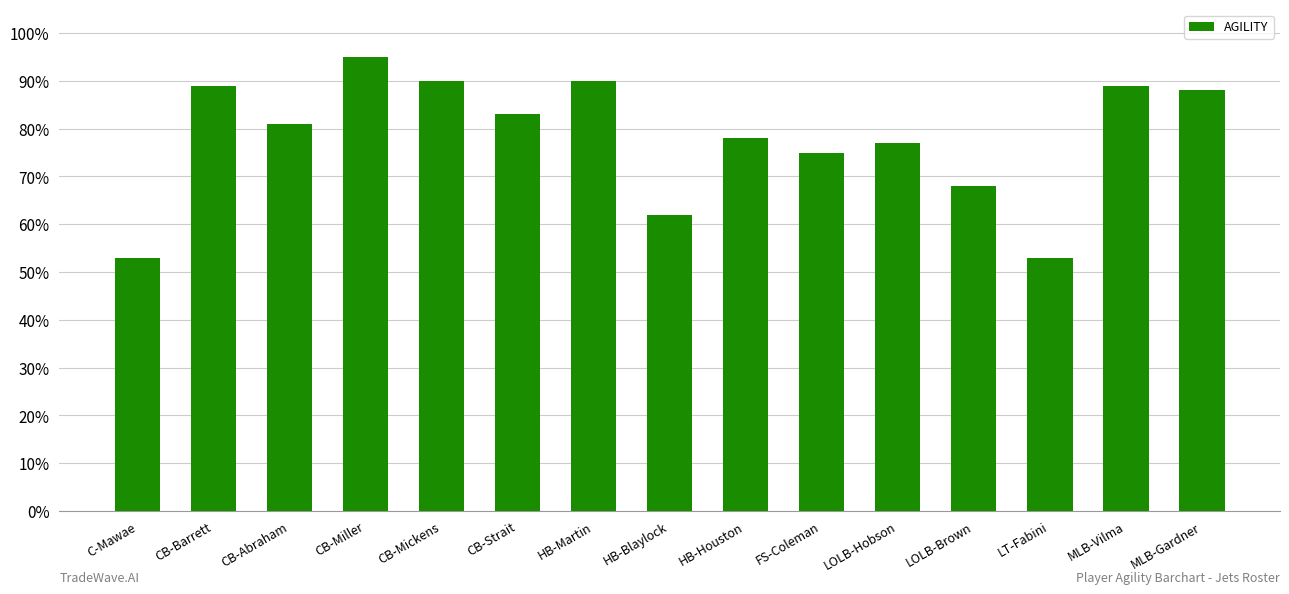

What is the ratio of the value at HB-Houston to the value at CB-Miller?

0.8